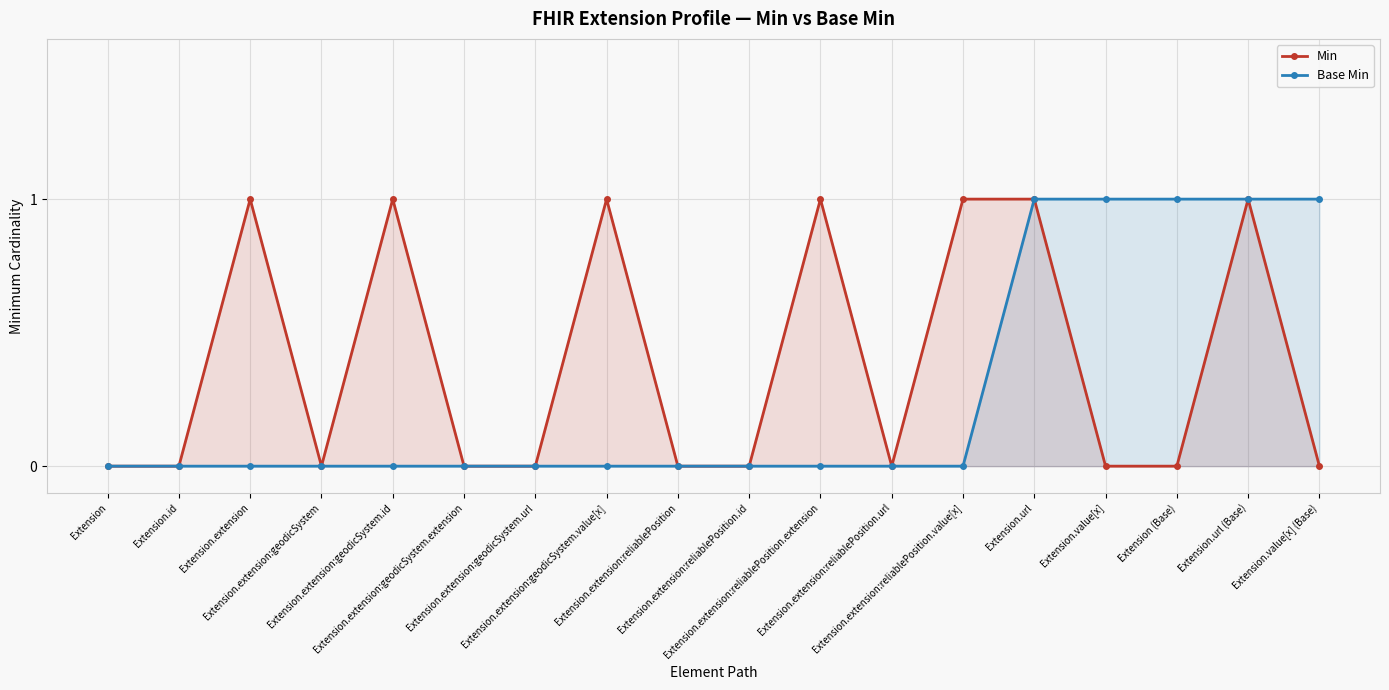

The value of Min at Extension.url (Base) is 1. True or false?

False